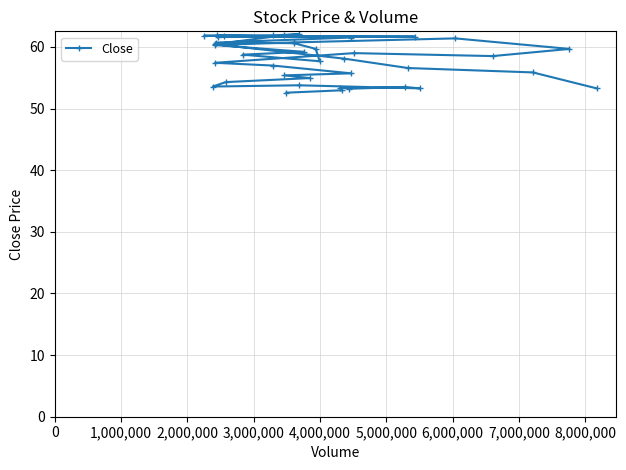

What is the average value?

57.9